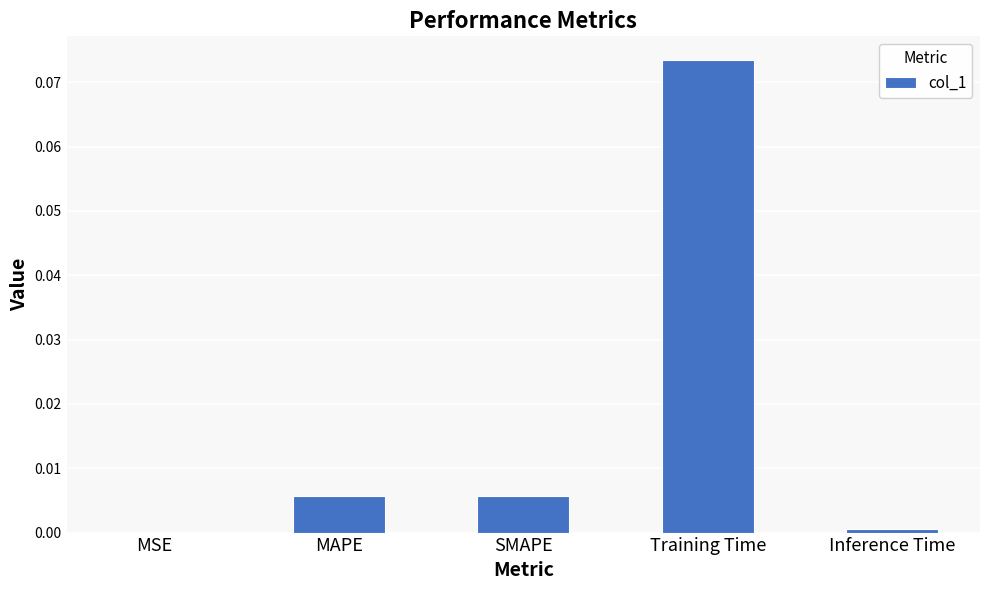

Is it true that the value at Inference Time is 0.0?

True